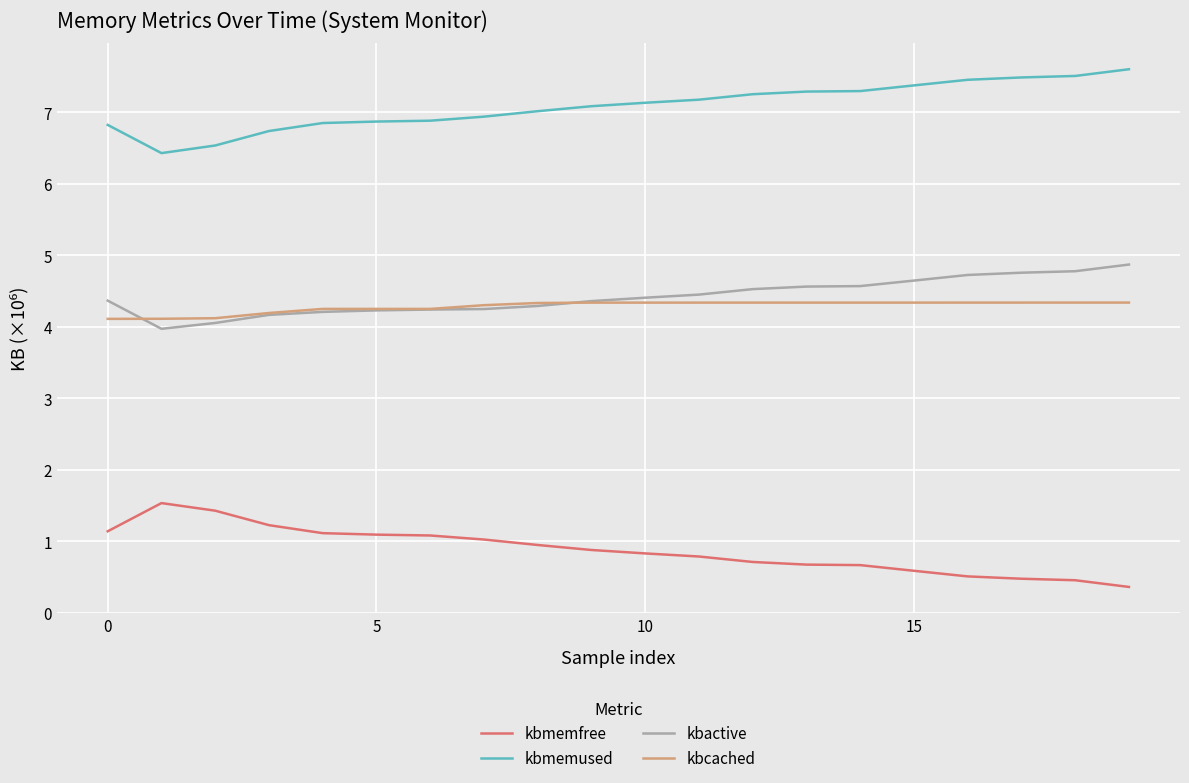

What are all the series names shown in the legend?

kbmemfree, kbmemused, kbactive, kbcached